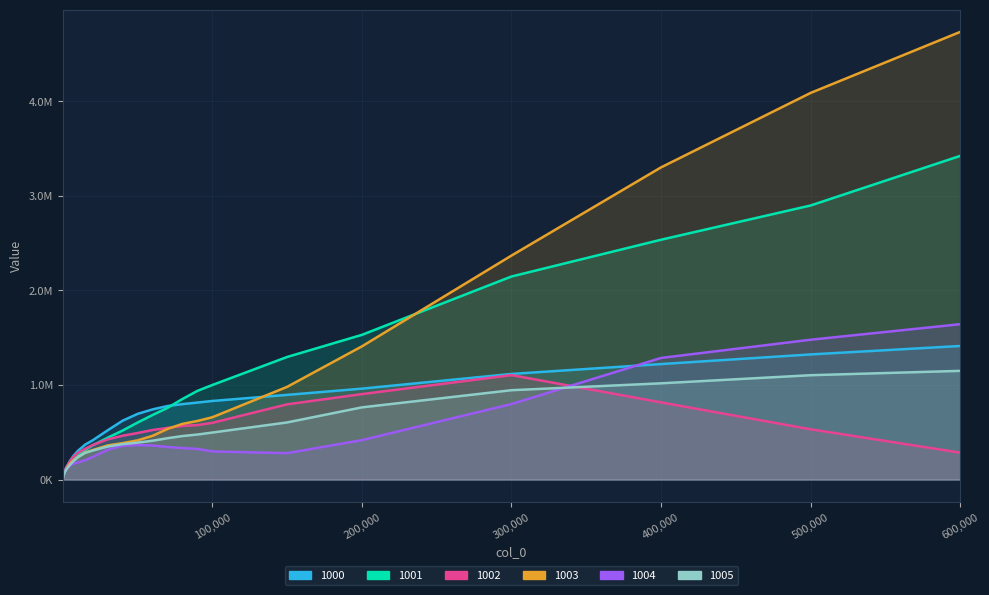

At how many categories does at least one series exceed 798378?

9